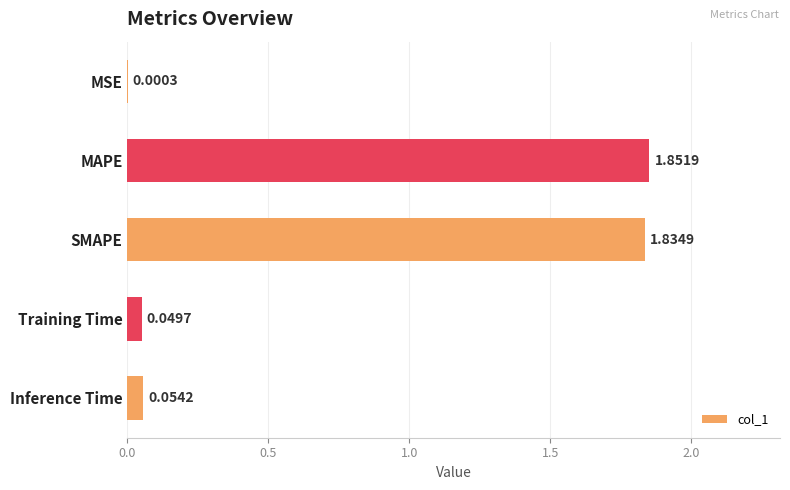

Are the bars horizontal?

Yes